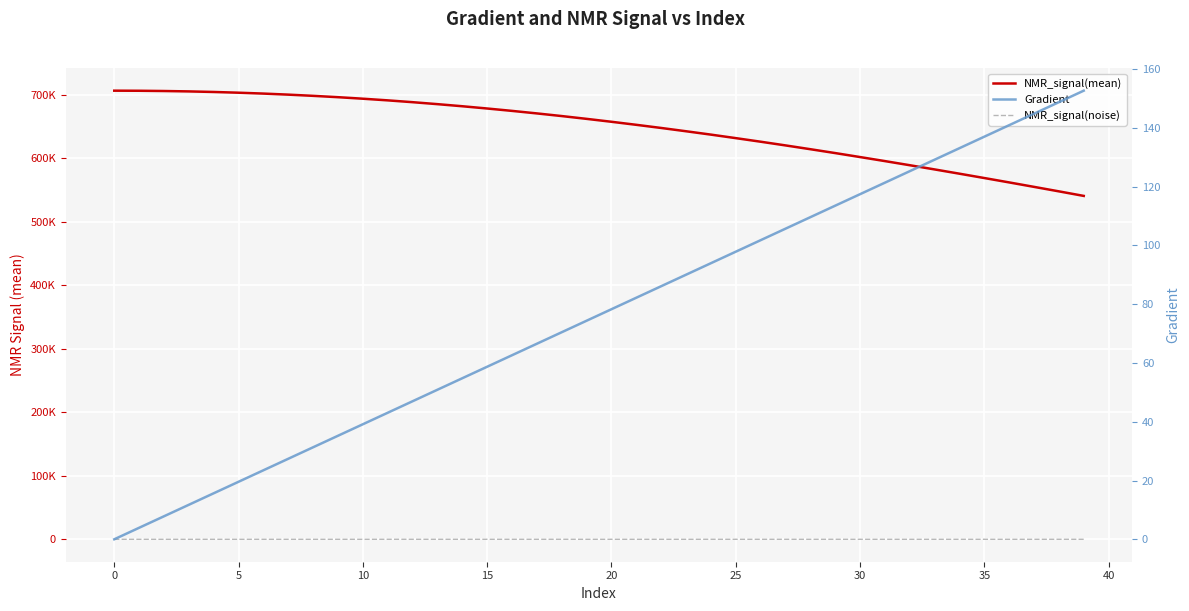

True or false: NMR_signal(mean) has more than 2 points higher than both neighbors.

False